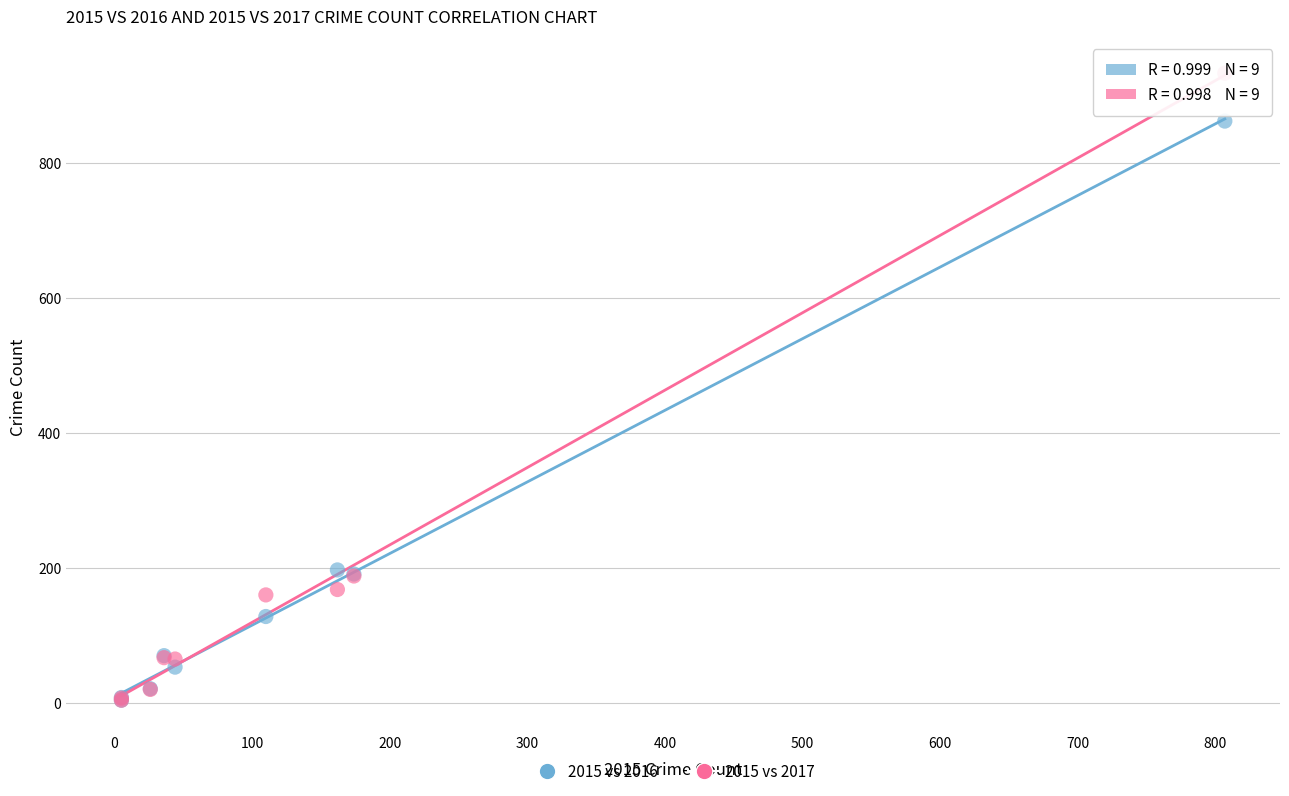

Which series has the widest spread of Y values?

2015 vs 2017